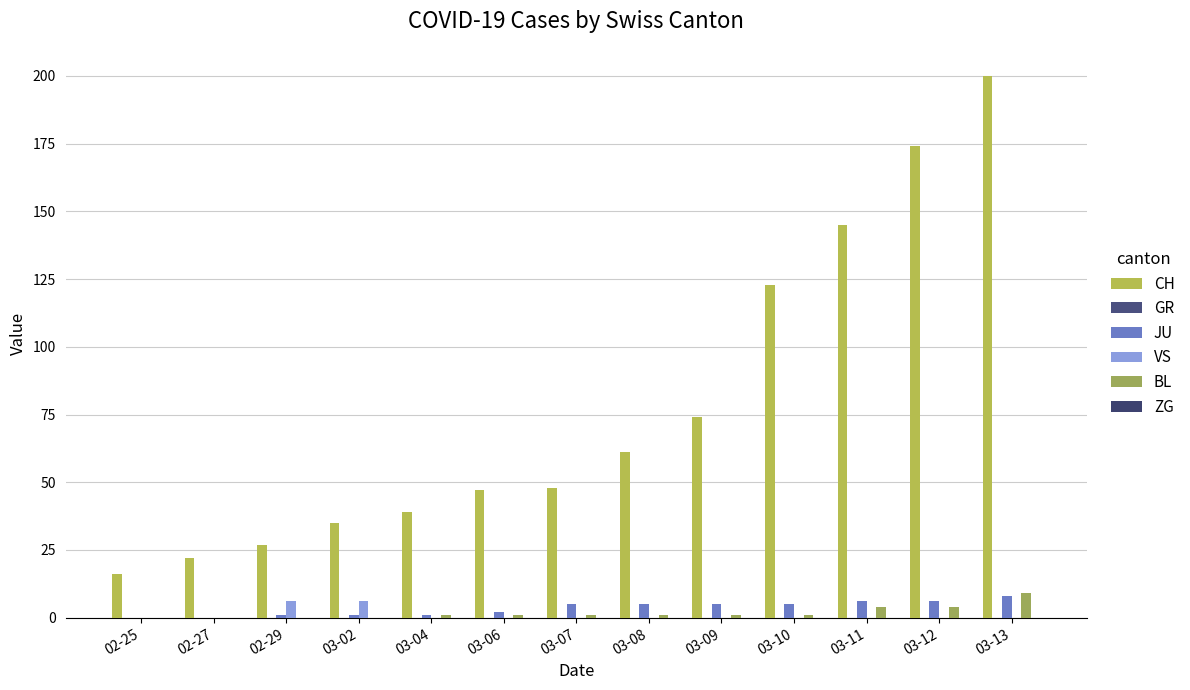

How many distinct data groups are displayed?

4